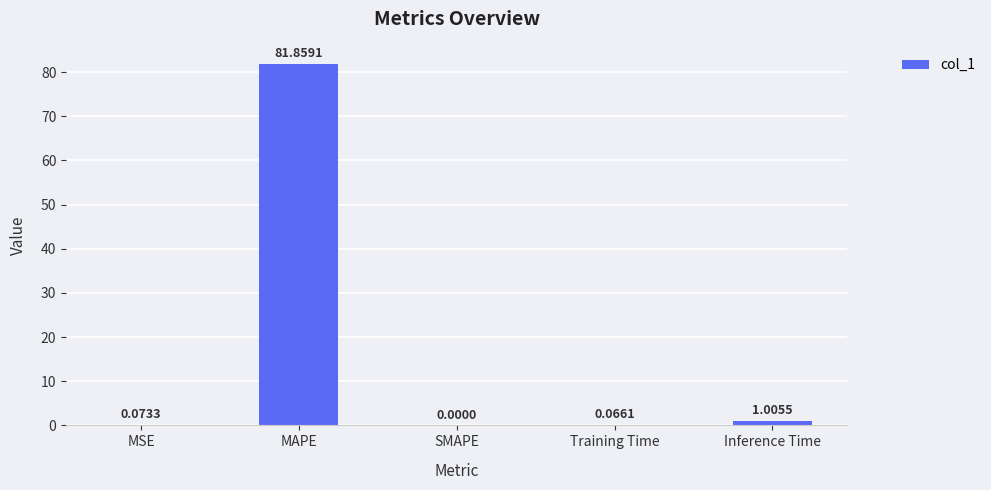

Which has a higher value, SMAPE or Training Time?

Training Time